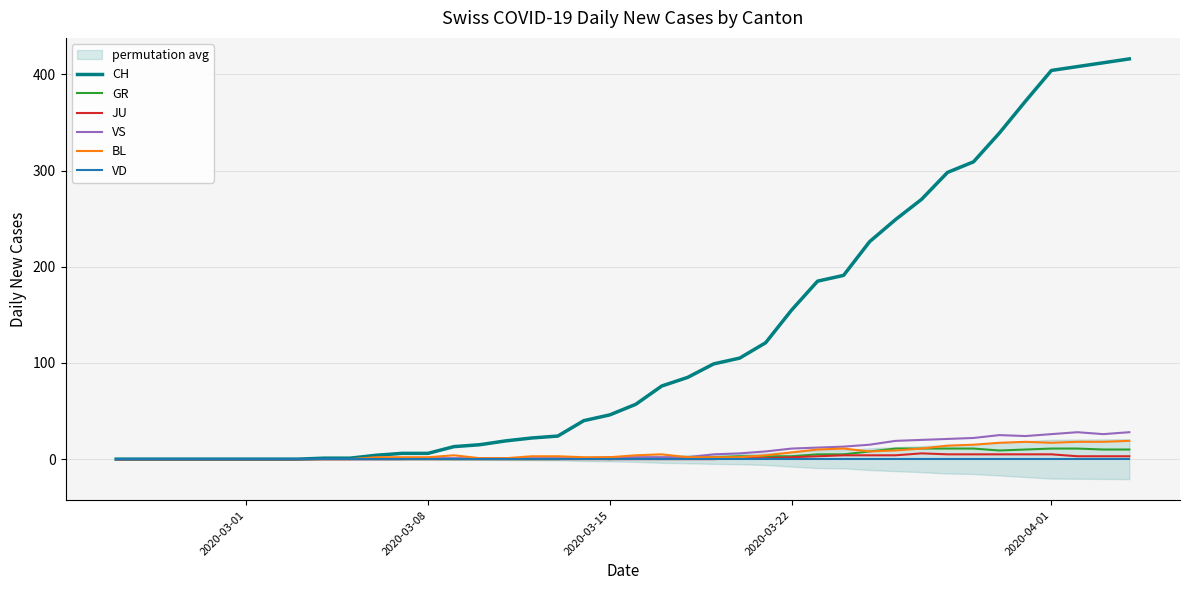

In VS, how many points are lower than both neighbors (excluding endpoints)?

2